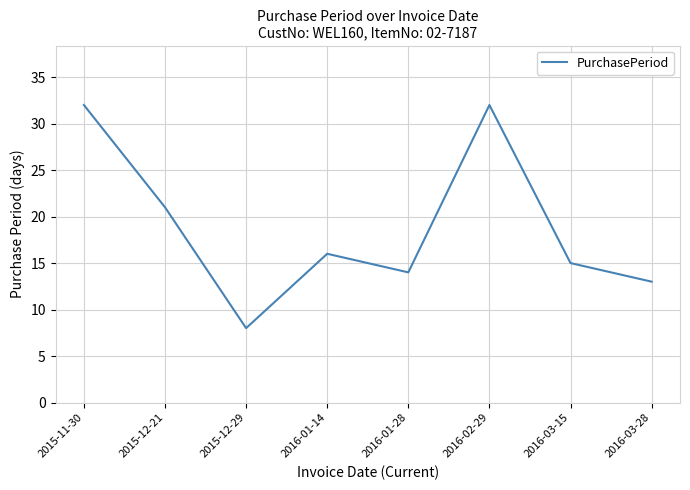

What is the minimum value shown in the chart?

8